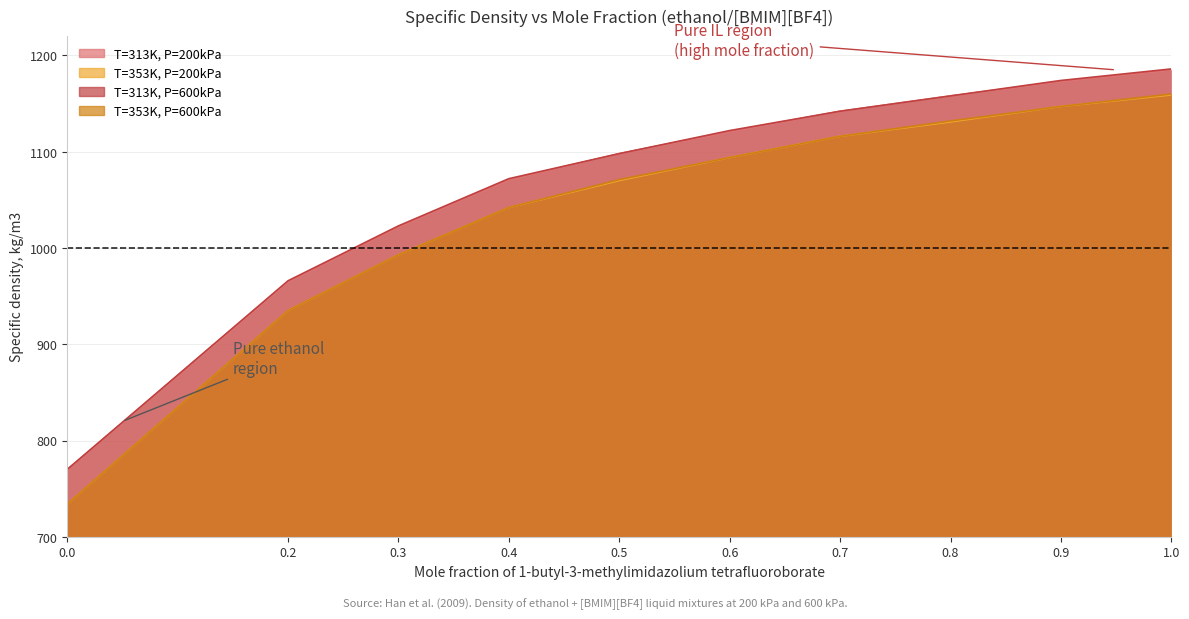

At which label does T=313K, P=600kPa first exceed 1122?

0.6996